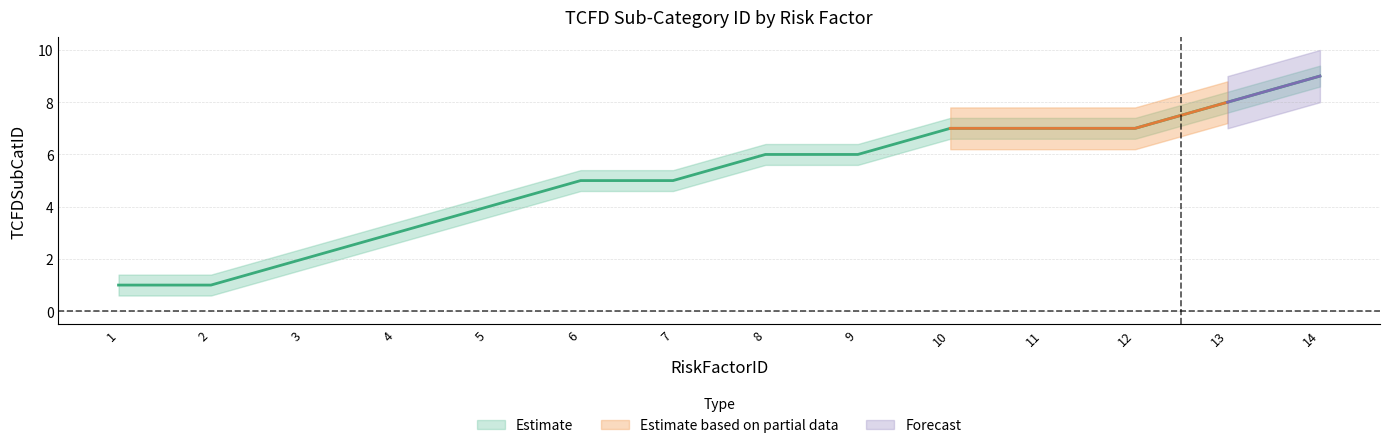

Rank the series at 10 from highest to lowest value.

TCFDSubCatID_upper, TCFDSubCatID, TCFDSubCatID_lower